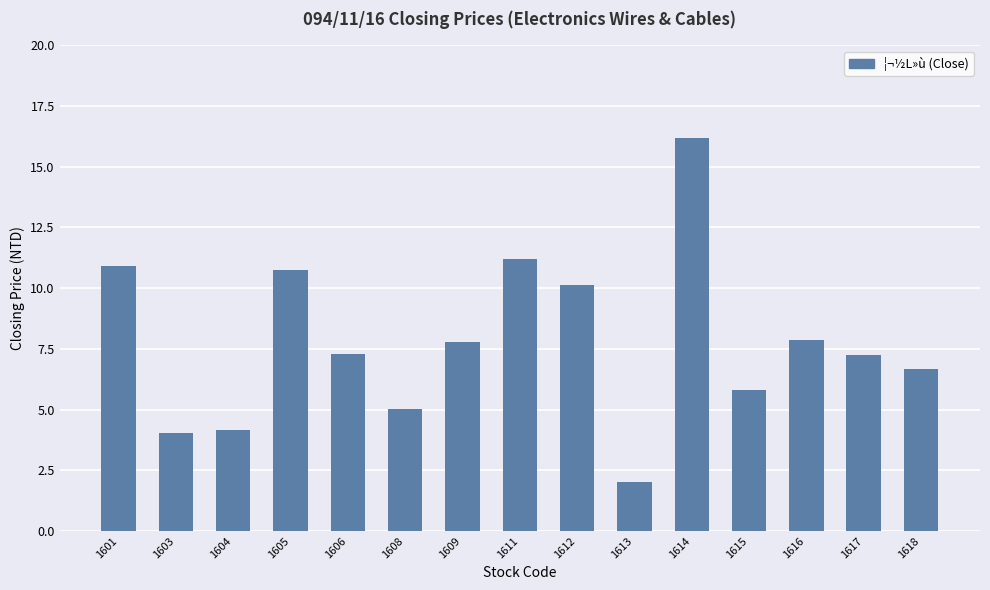

True or false: the data shows 7.2 at 1617.

True